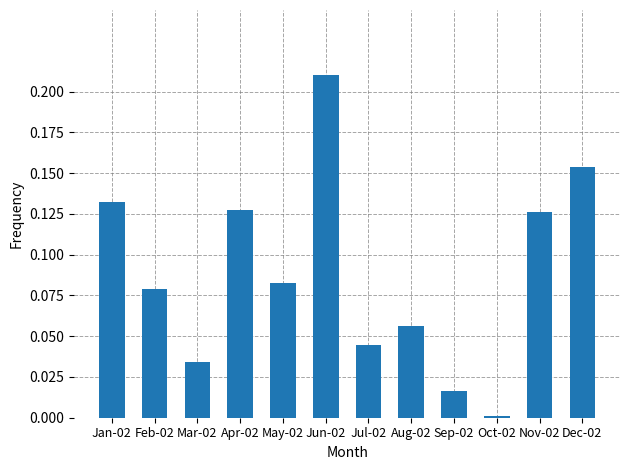

What is the change in value from Aug-02 to Dec-02?

+0.1